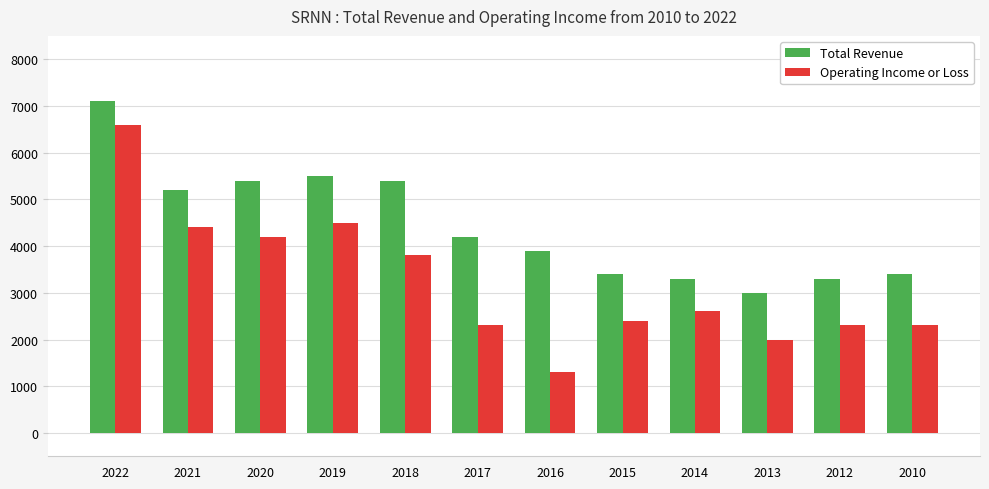

Which series has the widest spread of values?

Operating Income or Loss